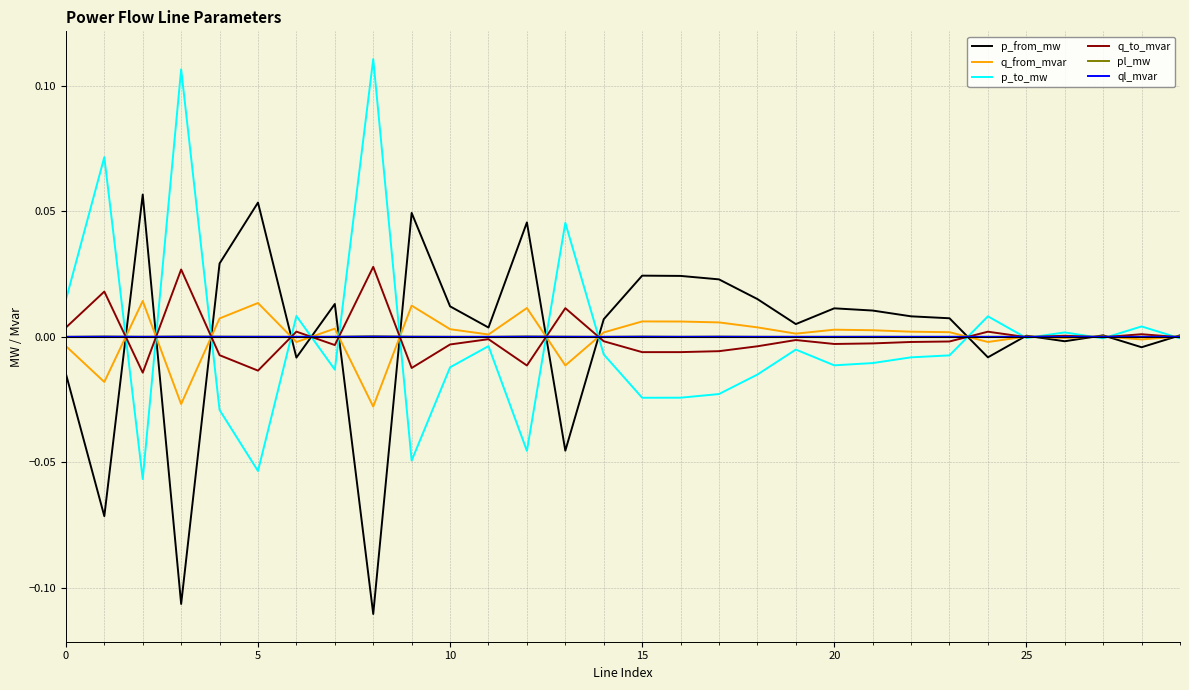

Does the chart display data point markers on the line(s)?

No